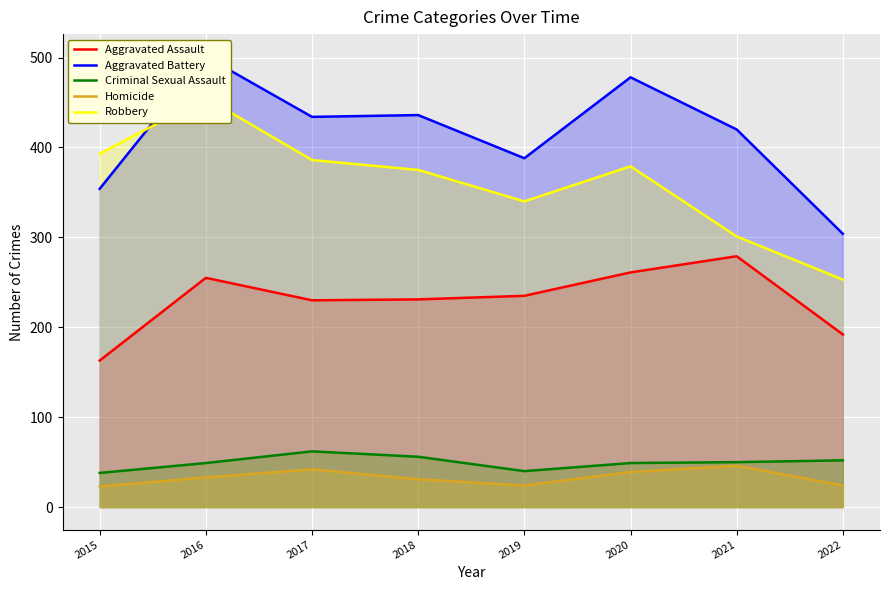

How many interior local valleys does the Homicide series have?

1